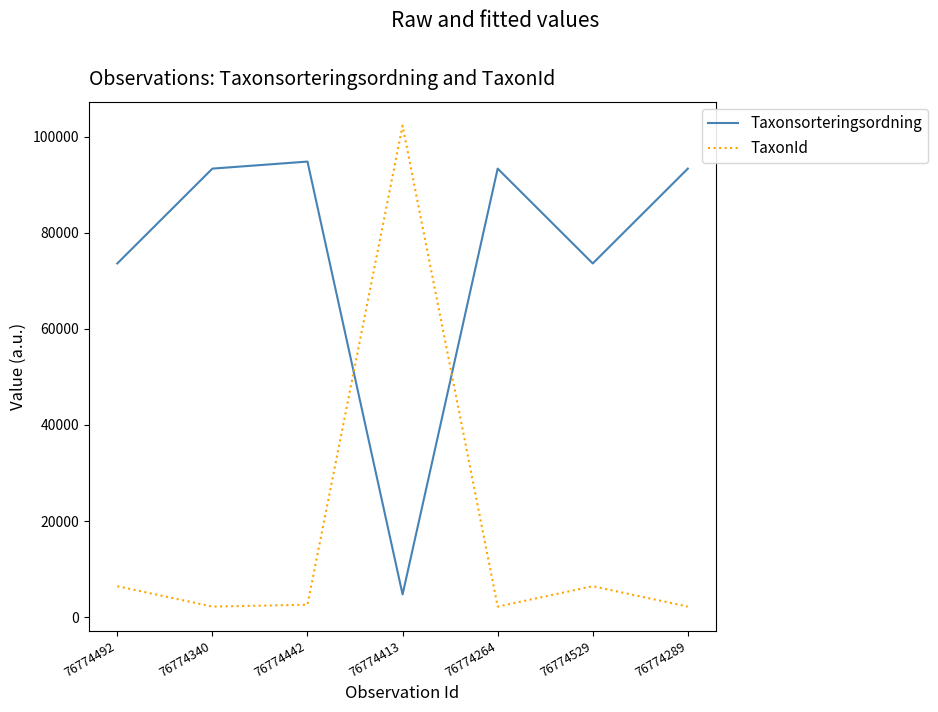

Is it true that Taxonsorteringsordning equals 93375 at 76774289?

True